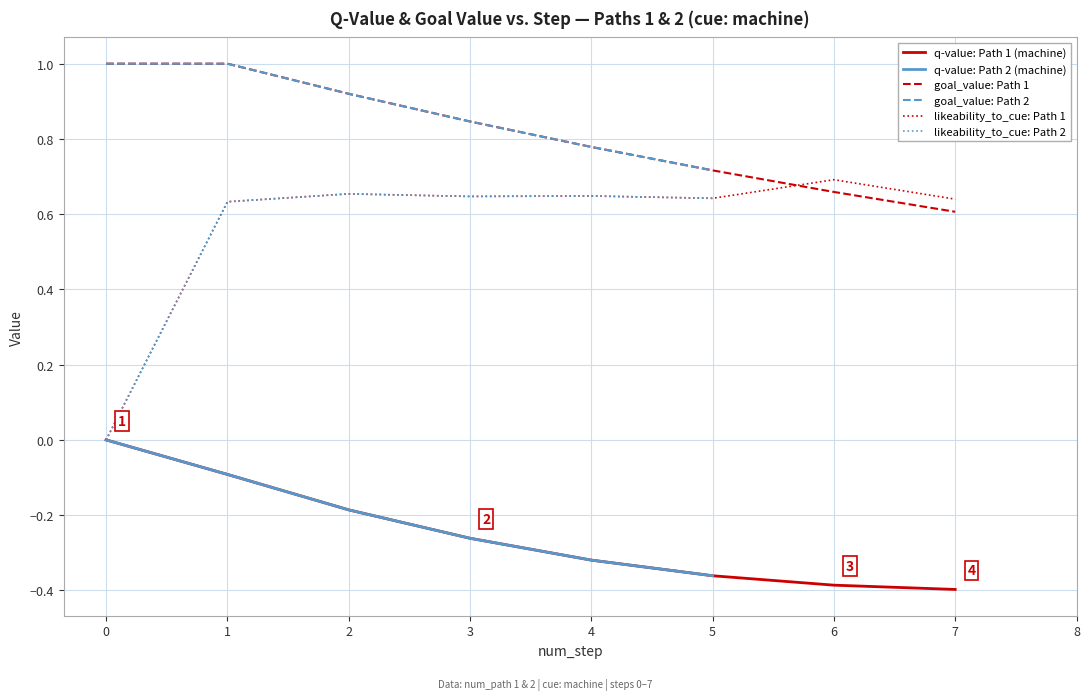

The likeability_to_cue series shows 1.1 at 3. True or false?

False